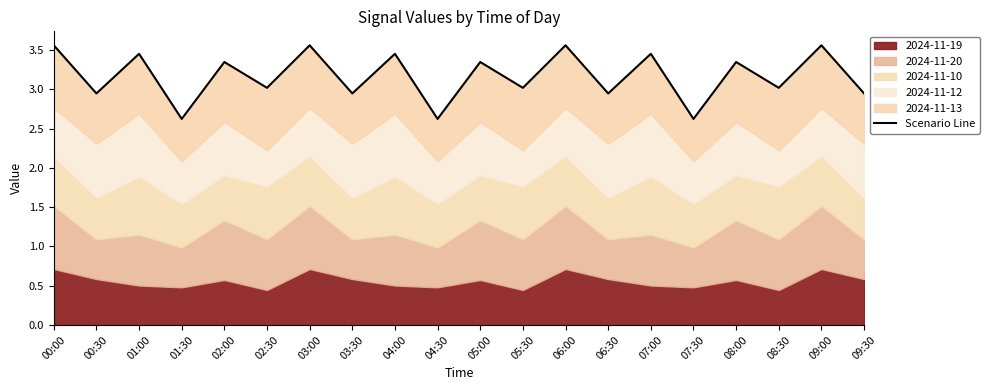

At which category does the data reach its first local valley?

00:30